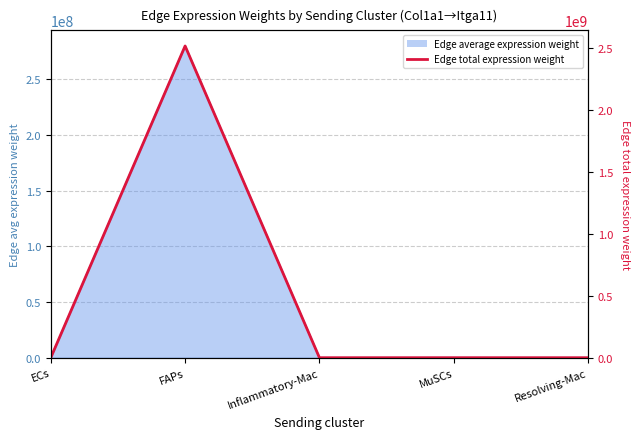

Is it true that the value at MuSCs is 144808.7?

True